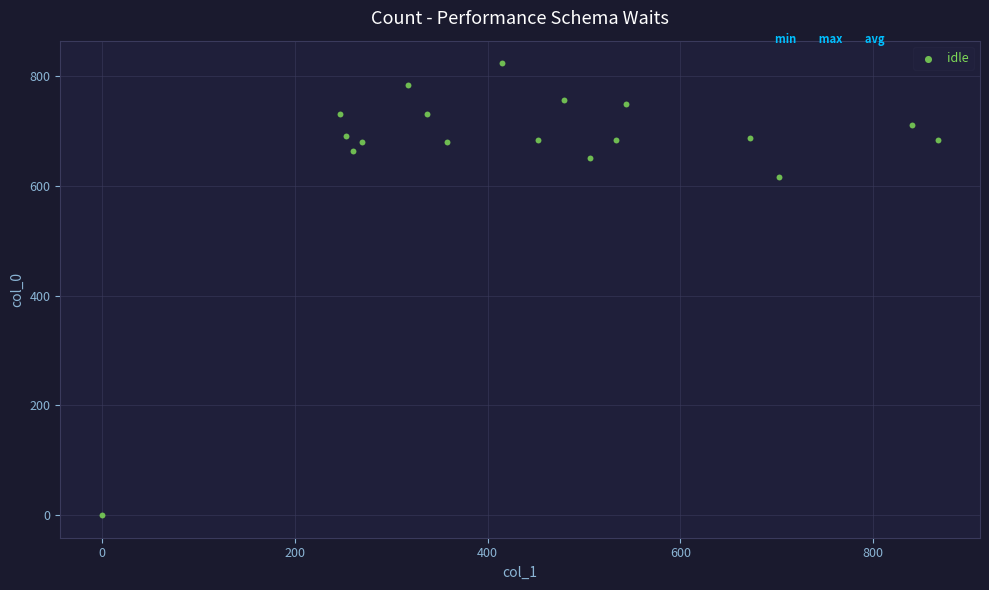

What Y value in the scatter plot is closest to 411?

616.7